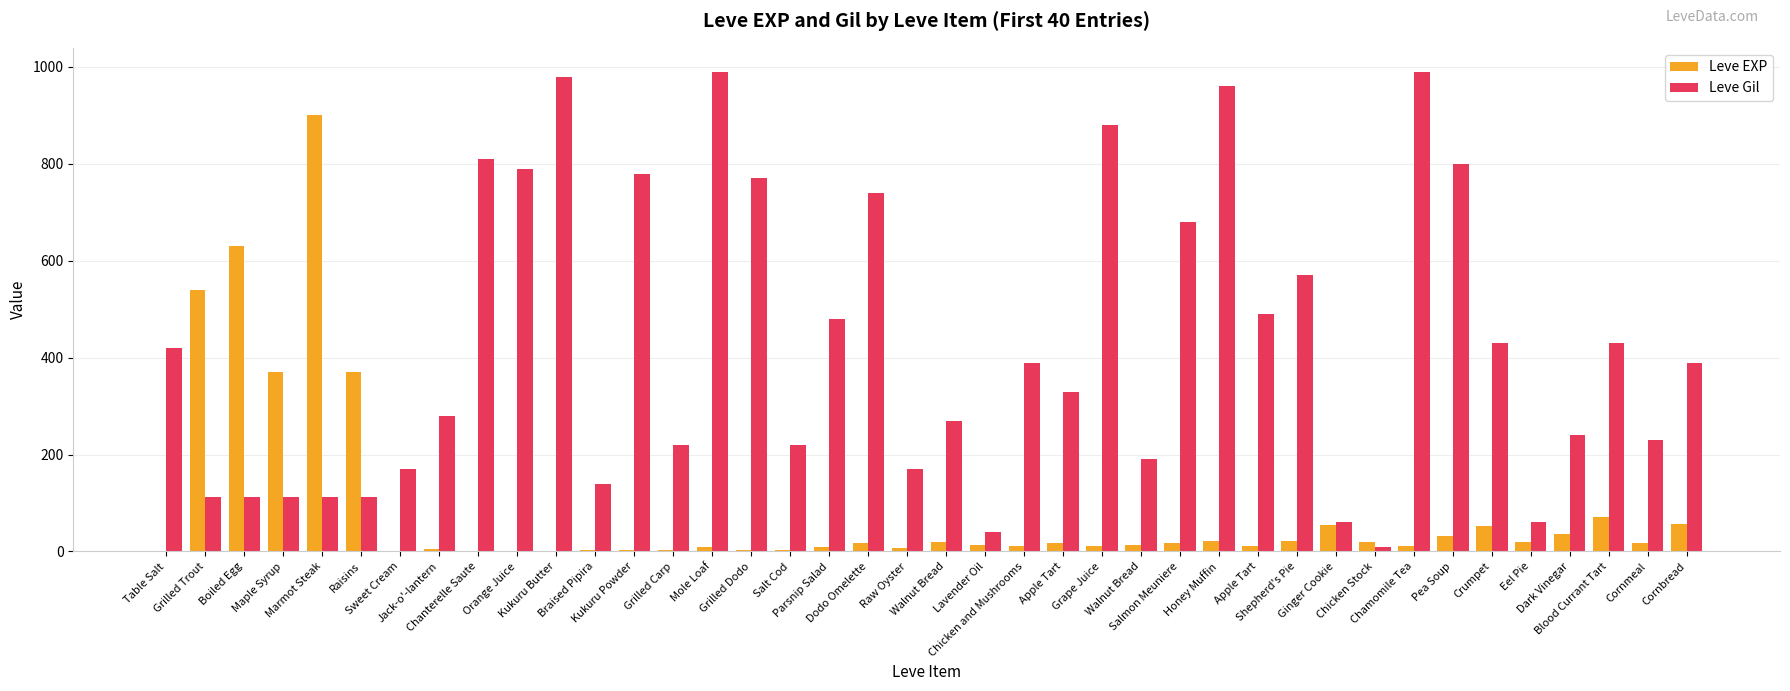

At which label does Leve EXP reach its minimum?

Table Salt